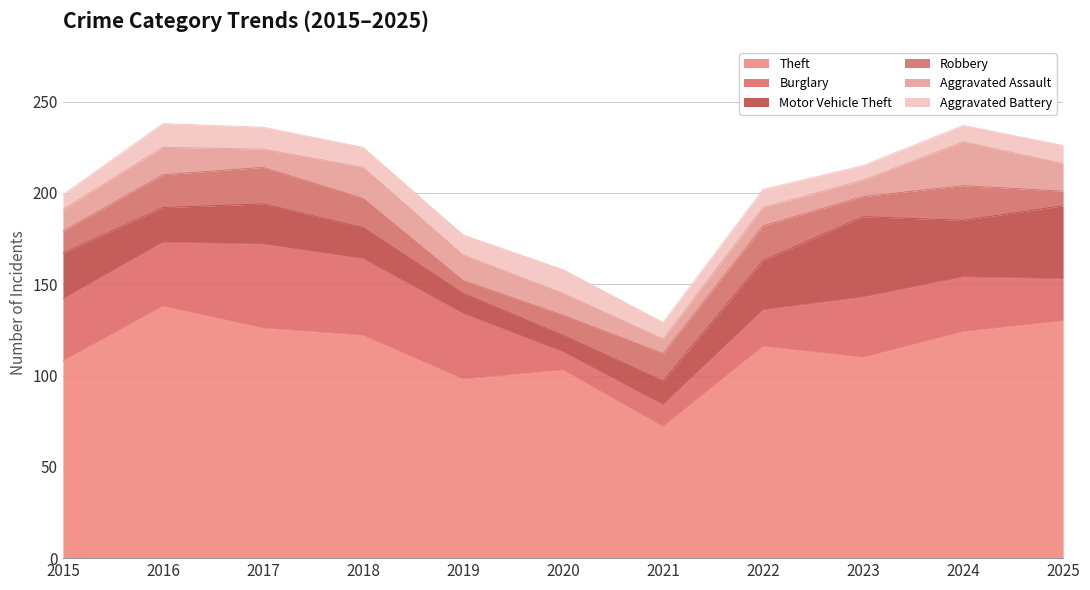

Rank the series at 2016 from lowest to highest value.

Aggravated Battery, Aggravated Assault, Robbery, Motor Vehicle Theft, Burglary, Theft